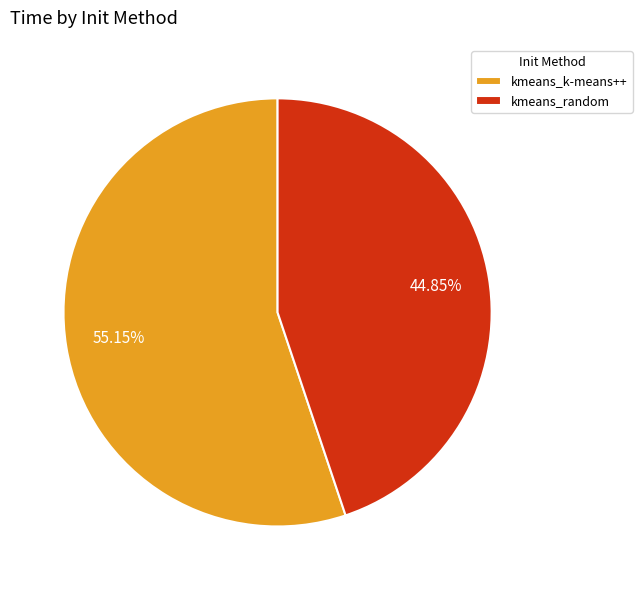

Approximately how many times larger is the value at kmeans_random compared to kmeans_k-means++?

0.8